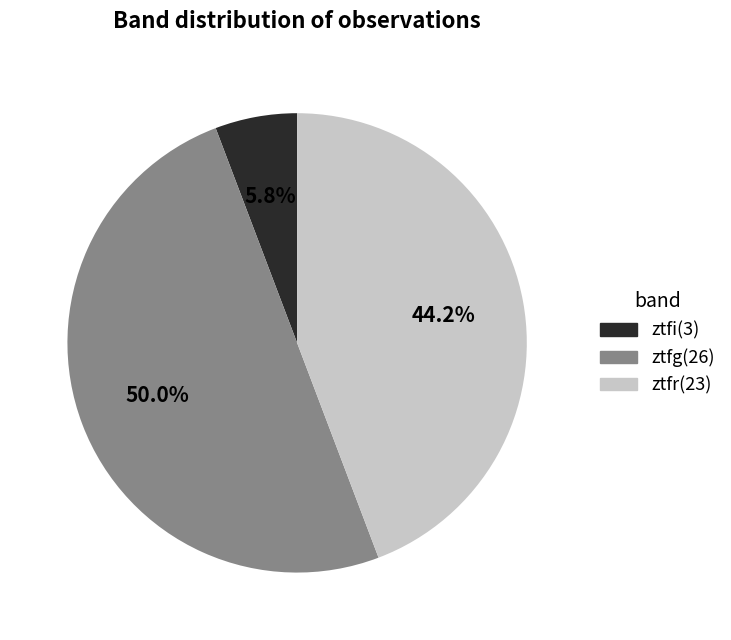

What portion of the pie excludes ztfi?

94.2%